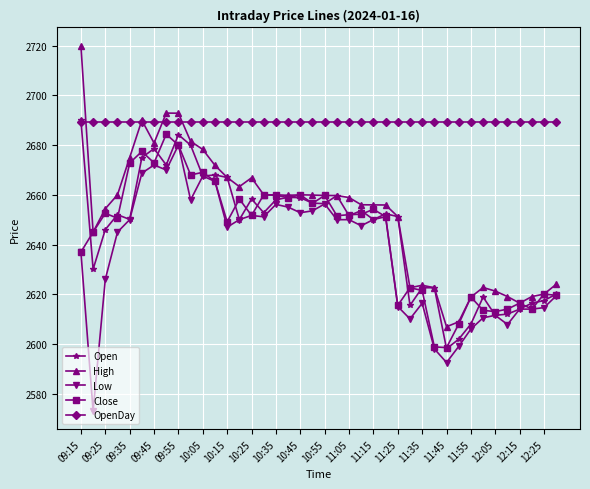

What is the value of the Low point at the 28th from the left?

2610.1